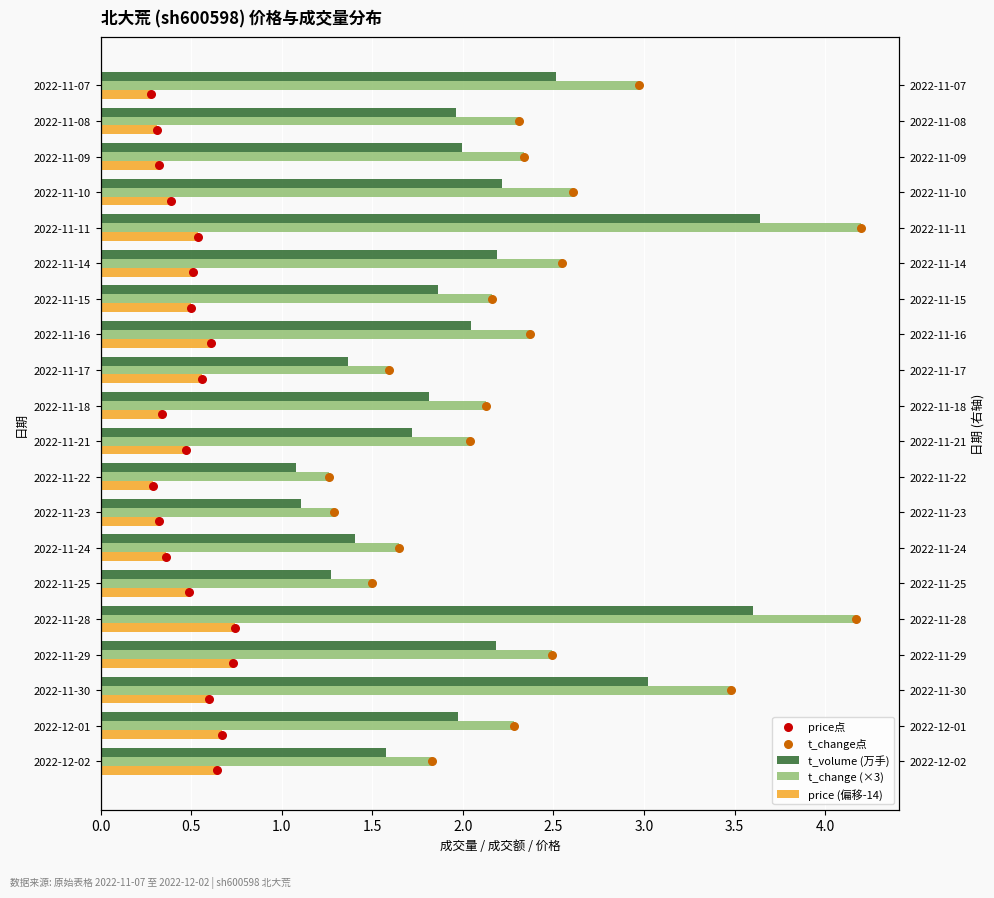

Which series contains the lowest Y value?

price点